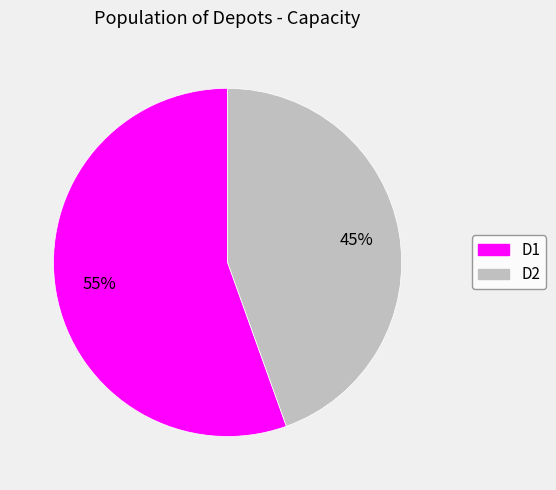

Does D2 represent more than half of the total?

No